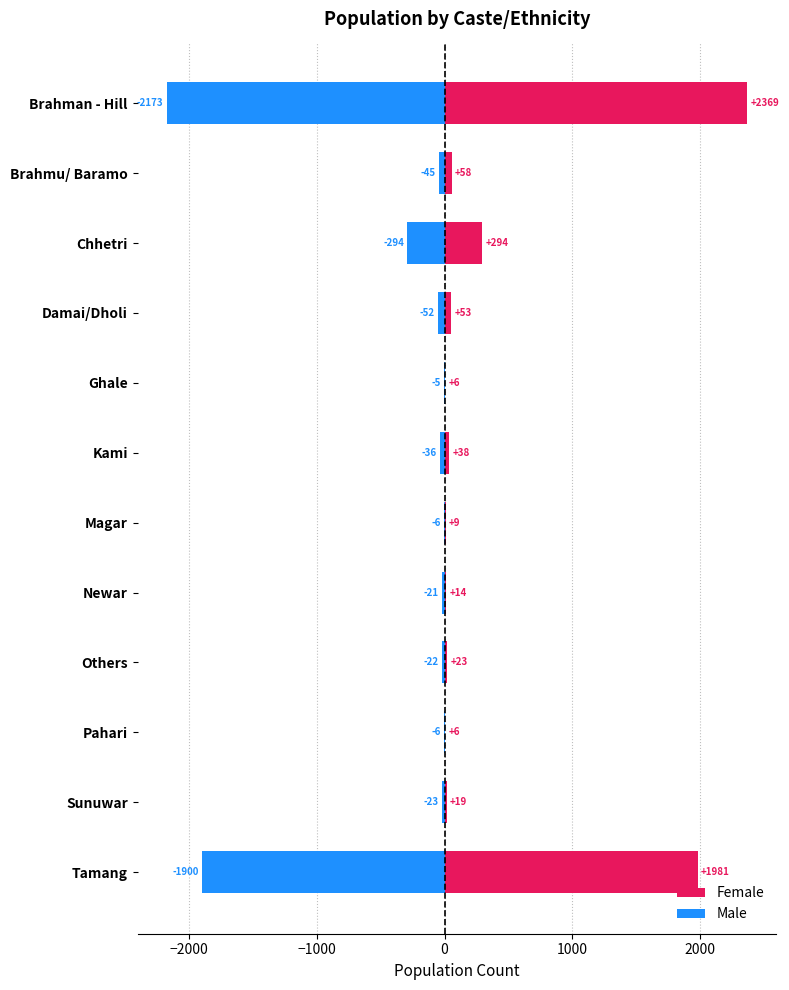

How many bars are there in each group?

2